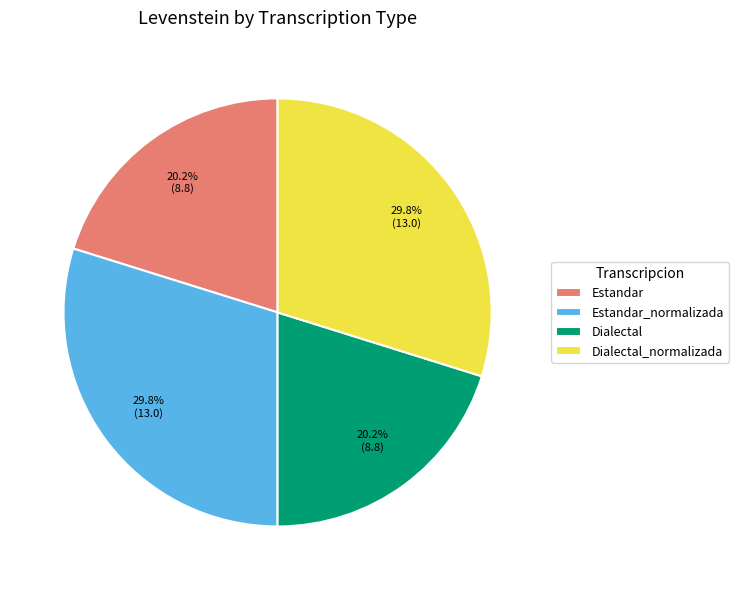

Does any single category account for the majority?

No